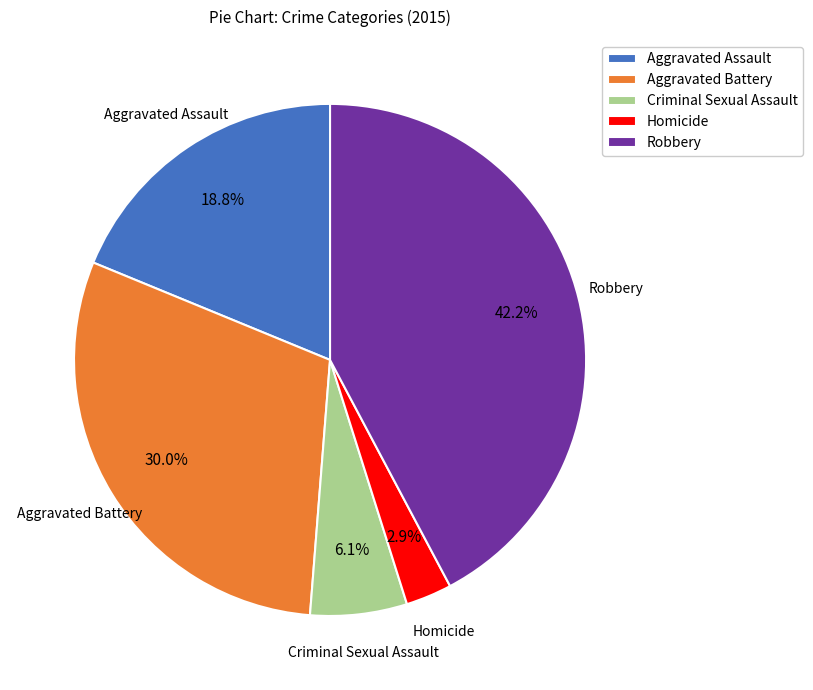

What is the total percentage of Homicide and Robbery?

45.1%